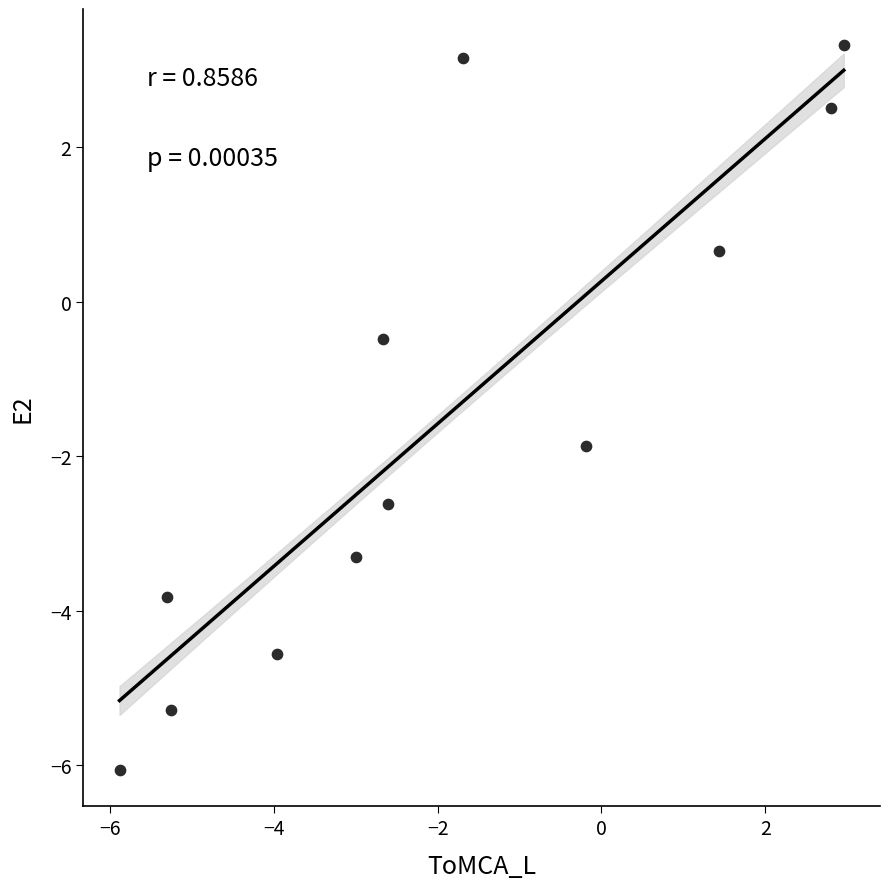

What Y value in the scatter plot is closest to -1?

-0.5